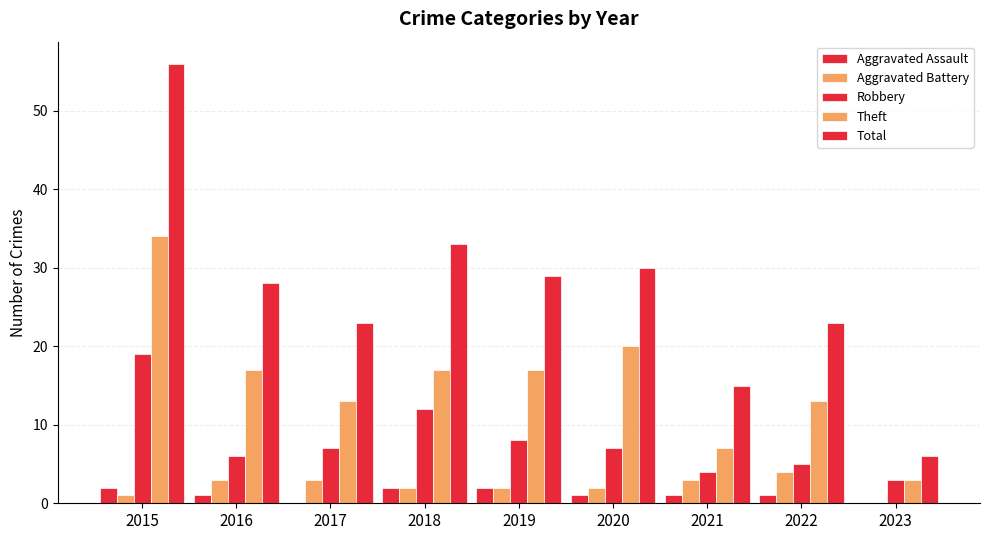

How many series are shown in this chart?

5